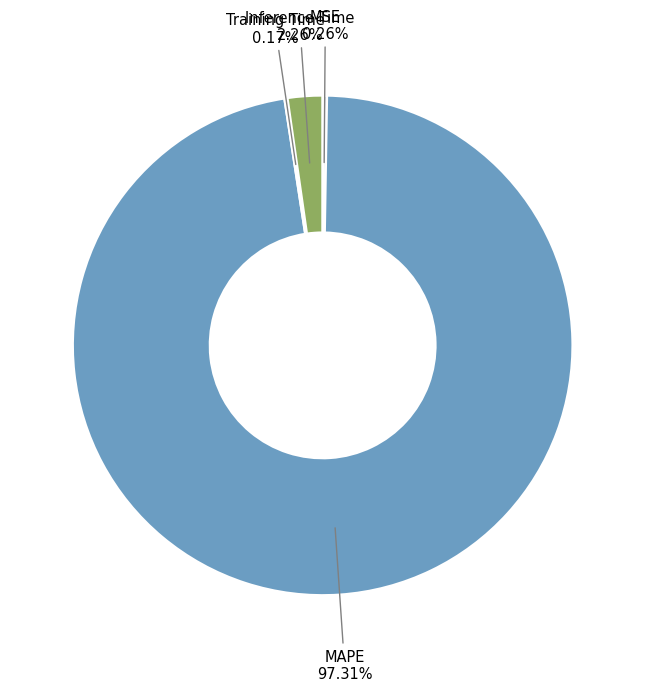

Does any single category account for the majority?

Yes